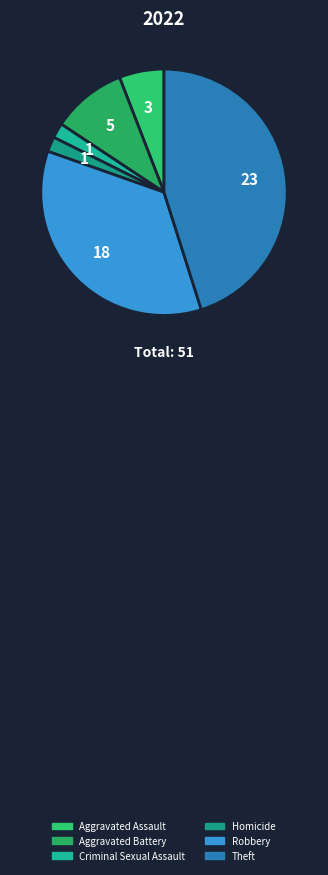

How much of the chart is everything except Homicide?

98.0%